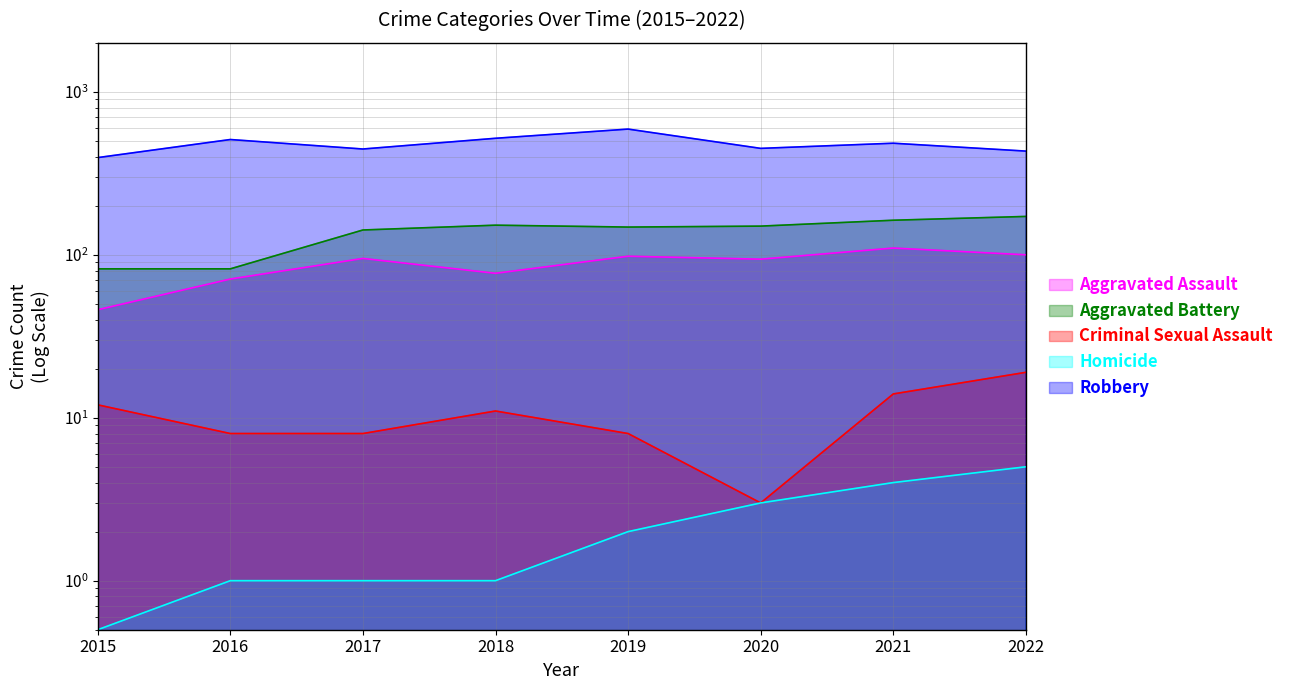

At which label does Robbery first exceed 484?

2016